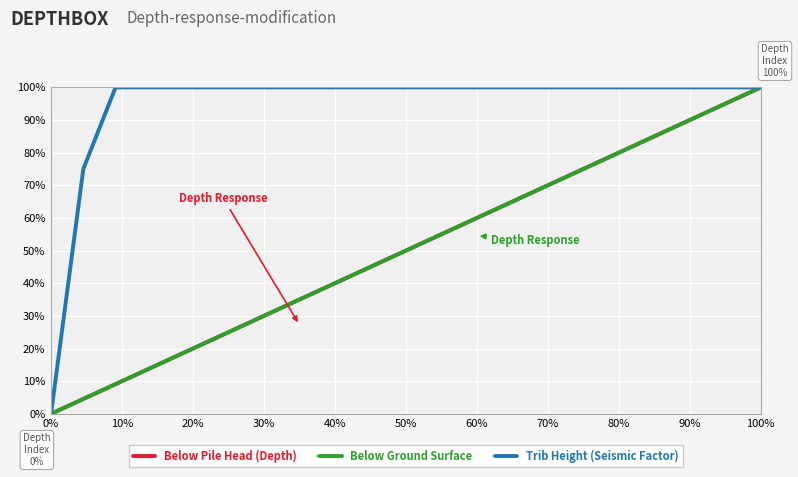

What is the greatest value displayed?

100.0